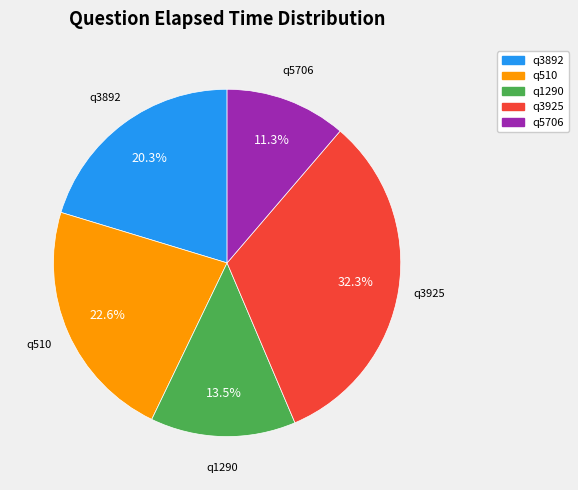

Is it true that q3892 is 20% of the pie?

True